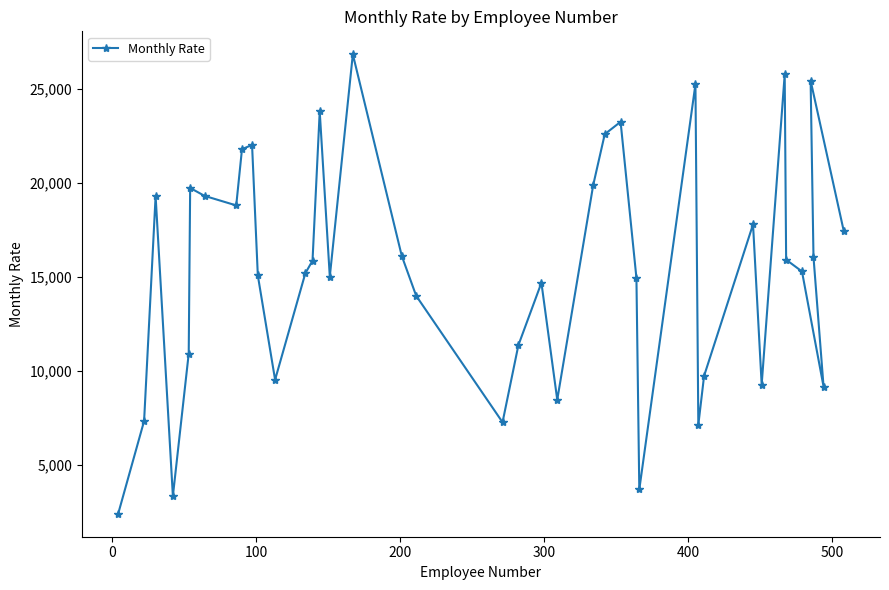

What is the value of the 15th point from the left?

23785